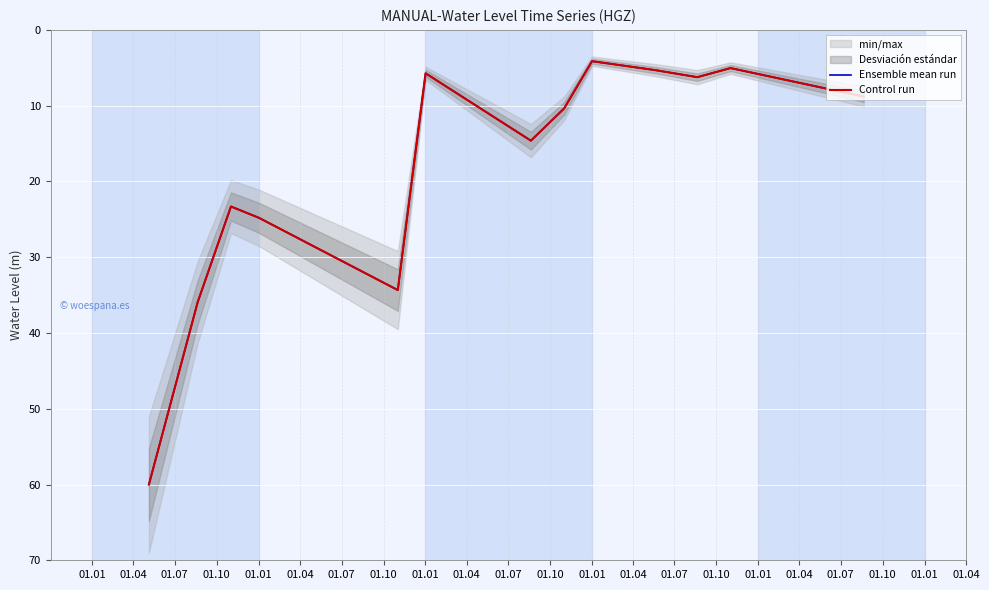

The value of Control run at 01.07 is 6.6. True or false?

False